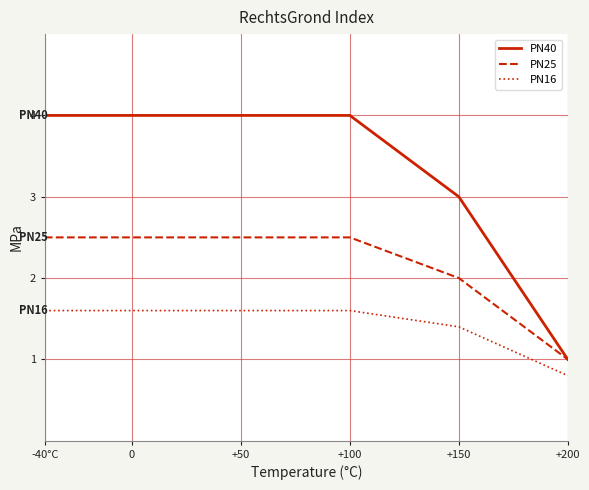

What are all the series names shown in the legend?

PN40, PN25, PN16